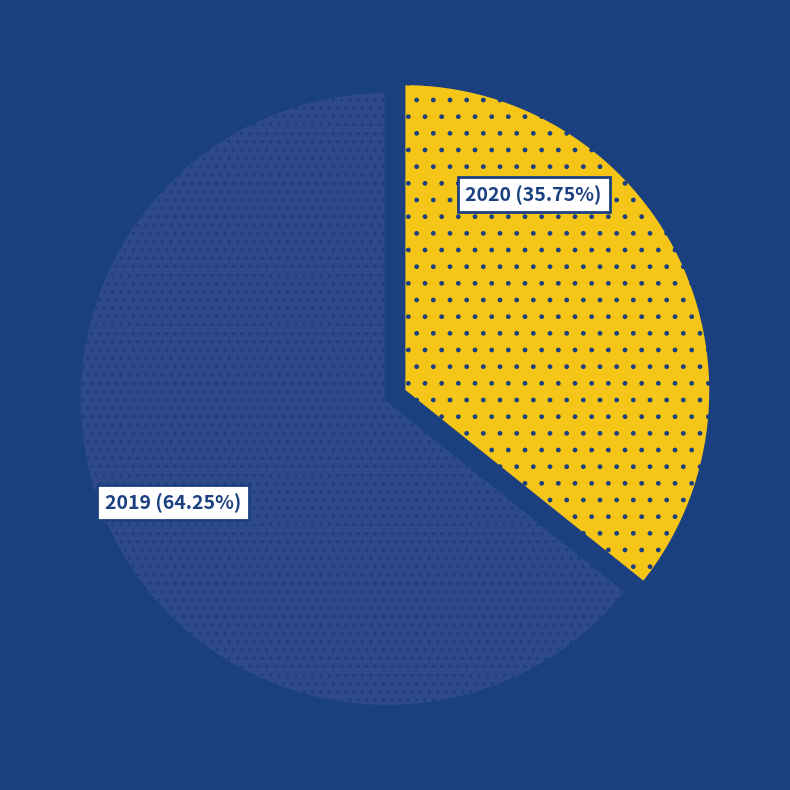

Rank the categories by value from lowest to highest.

2020, 2019